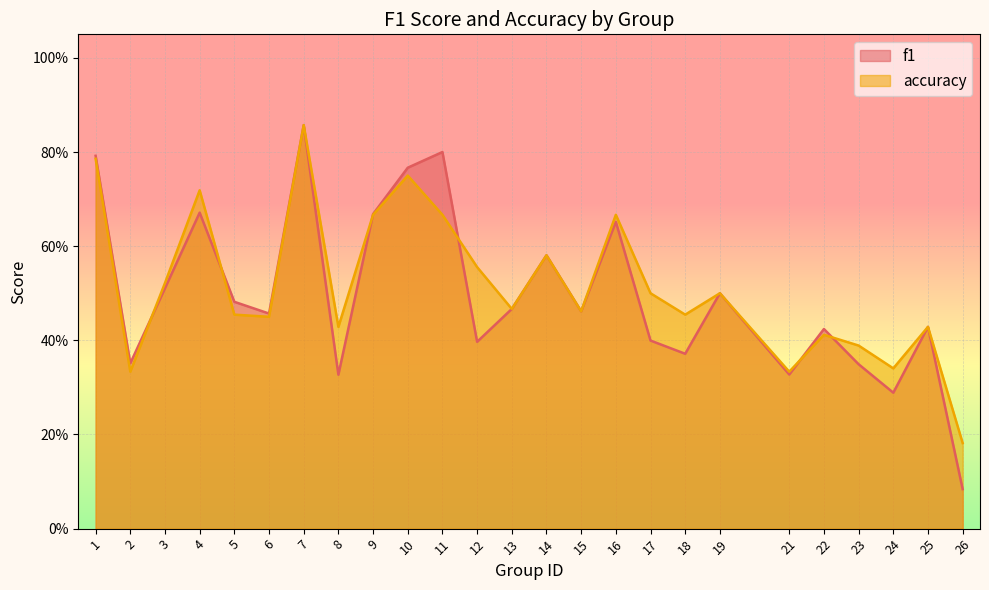

Read the f1 value at 14.

0.6